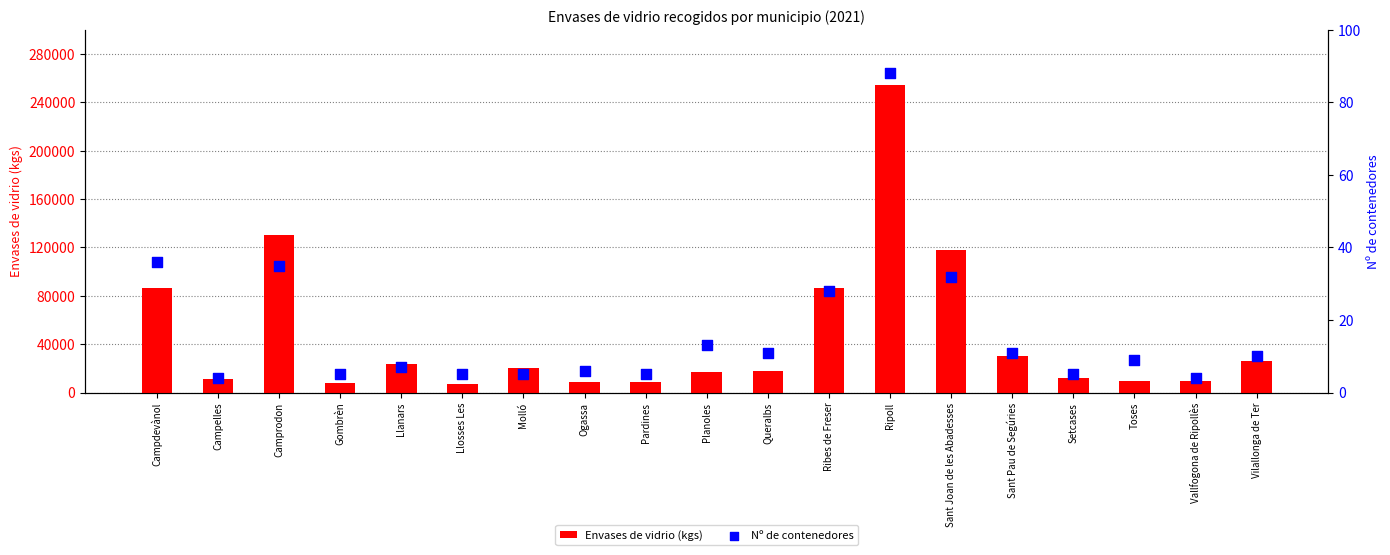

At which category is the sum across all series the highest?

Ripoll